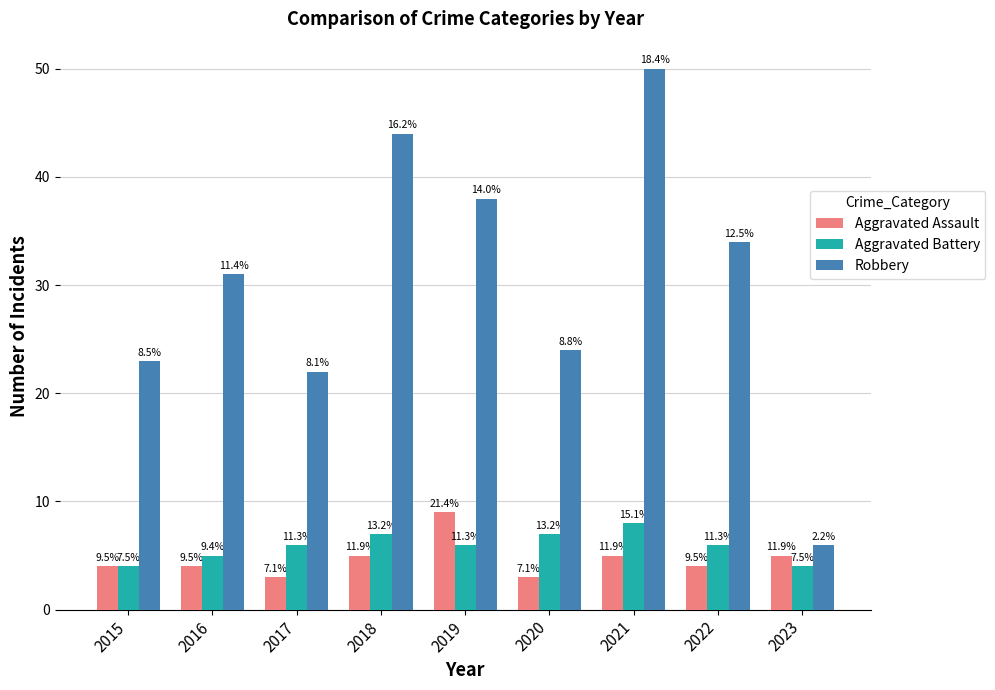

Are the bars horizontal?

No